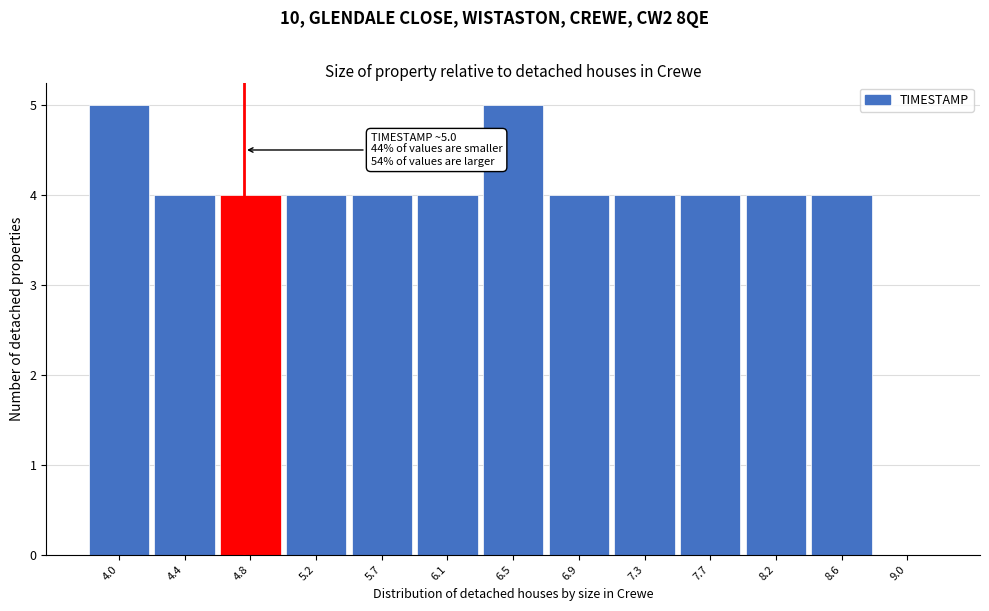

Reading left to right, extract all data points from this chart.

4.0=5	4.4=4	4.8=4	5.2=4	5.7=4	6.1=4	6.5=5	6.9=4	7.3=4	7.7=4	8.2=4	8.6=4	9.0=0